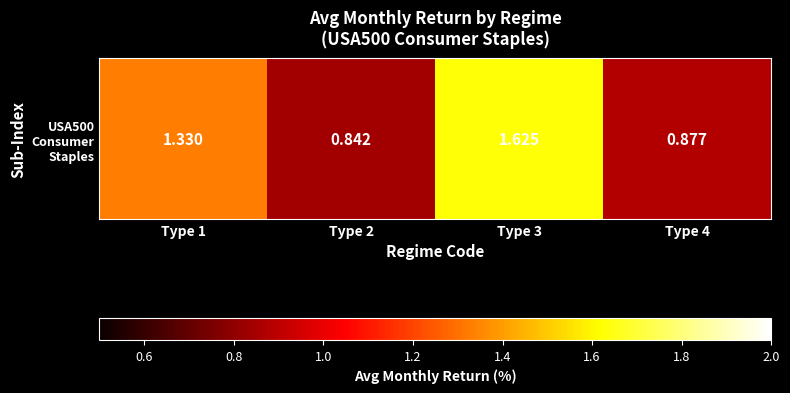

Reading left to right, transcribe all the data shown in this chart.

Type 1=1.3	Type 2=0.8	Type 3=1.6	Type 4=0.9